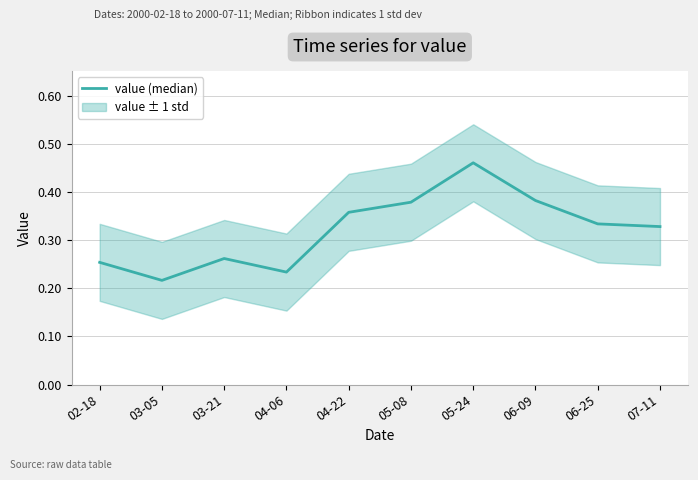

Is this an area chart (filled region under the line)?

No